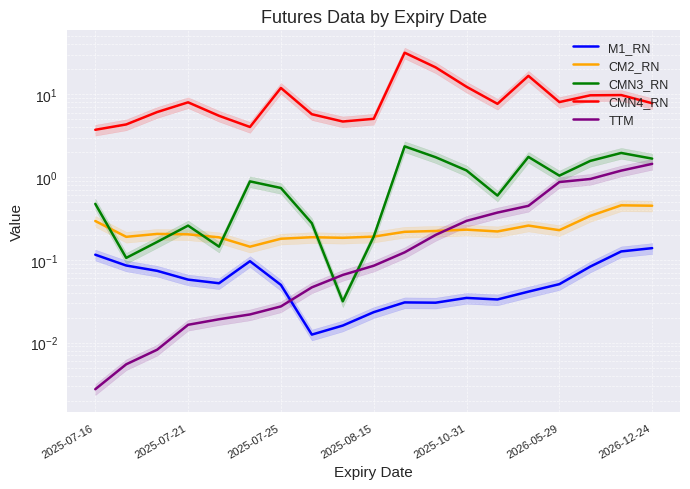

True or false: CM2_RN and CMN4_RN intersect in this chart.

False